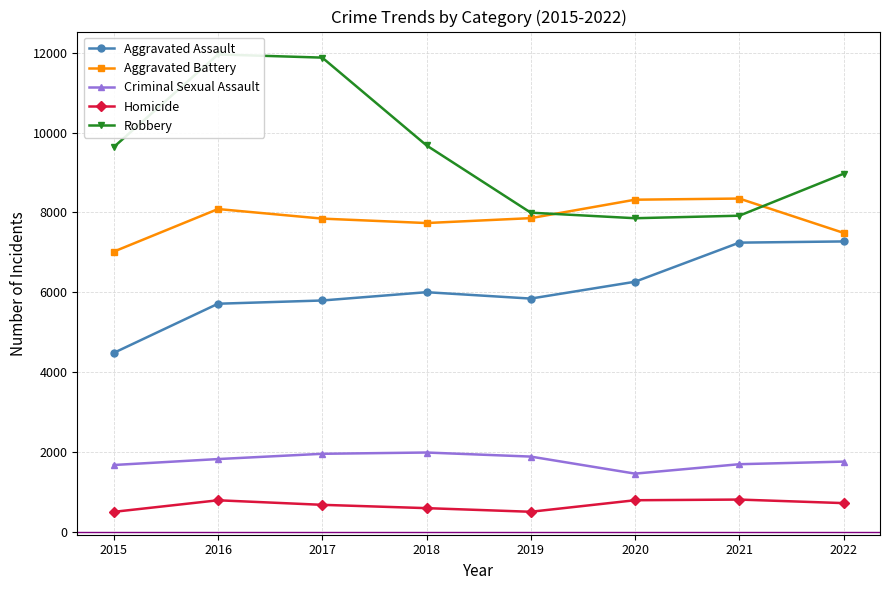

Reading left to right, list all the values displayed in this chart.

Aggravated Assault: 4480	5712	5793	6001	5841	6263	7243	7273
Aggravated Battery: 7018	8085	7845	7734	7857	8319	8348	7488
Criminal Sexual Assault: 1670	1819	1951	1983	1881	1454	1690	1755
Homicide: 496	786	672	589	498	787	804	715
Robbery: 9638	11960	11880	9680	7994	7855	7918	8969